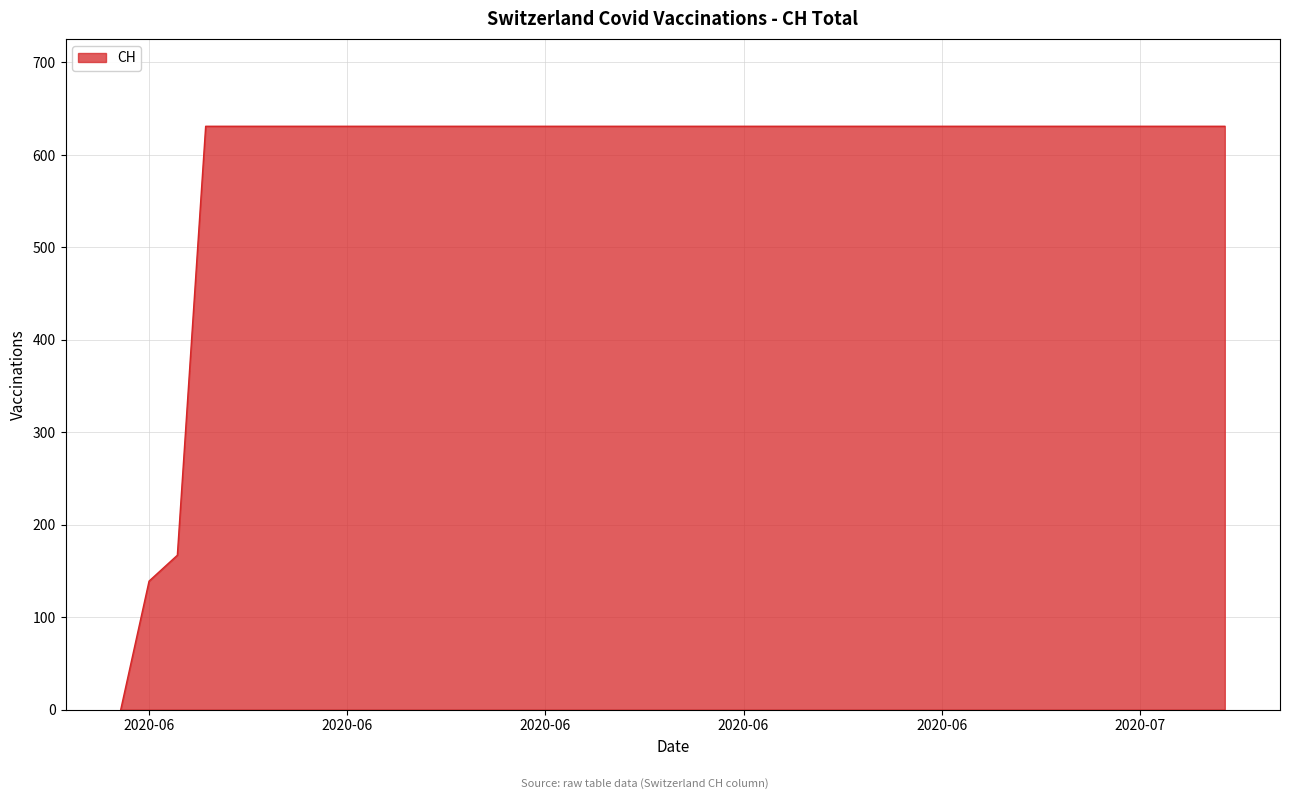

How many positive values are there?

39